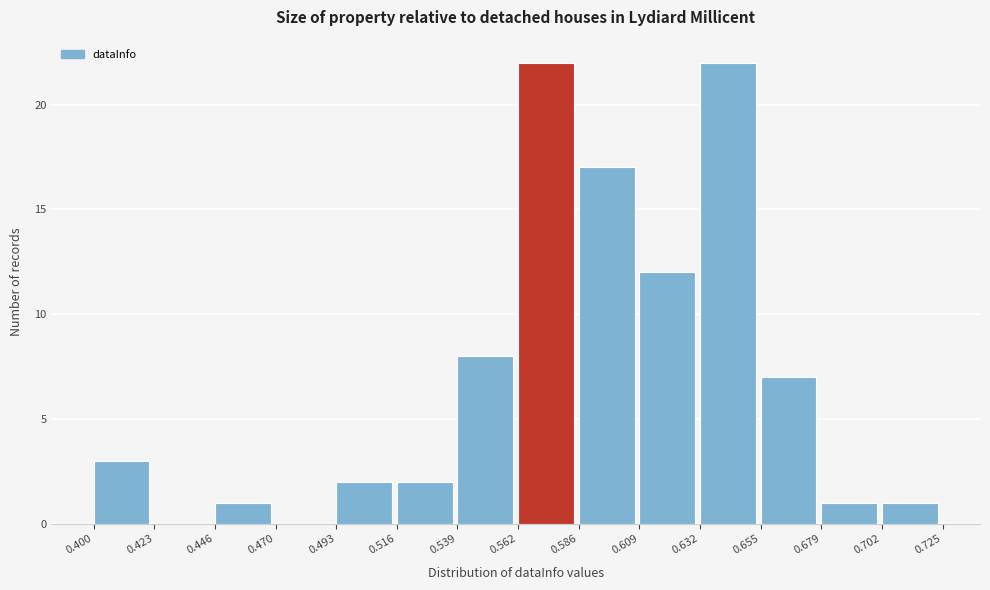

Reading left to right, transcribe this chart: for each bar, give the range it covers on the x-axis and its height. The values are not printed on the chart, so give them approximately, as read against the axis.

0.400 to 0.423: 3
0.423 to 0.446: 0
0.446 to 0.470: 1
0.470 to 0.493: 0
0.493 to 0.516: 2
0.516 to 0.539: 2
0.539 to 0.562: 8
0.562 to 0.586: 22
0.586 to 0.609: 17
0.609 to 0.632: 12
0.632 to 0.655: 22
0.655 to 0.679: 7
0.679 to 0.702: 1
0.702 to 0.725: 1